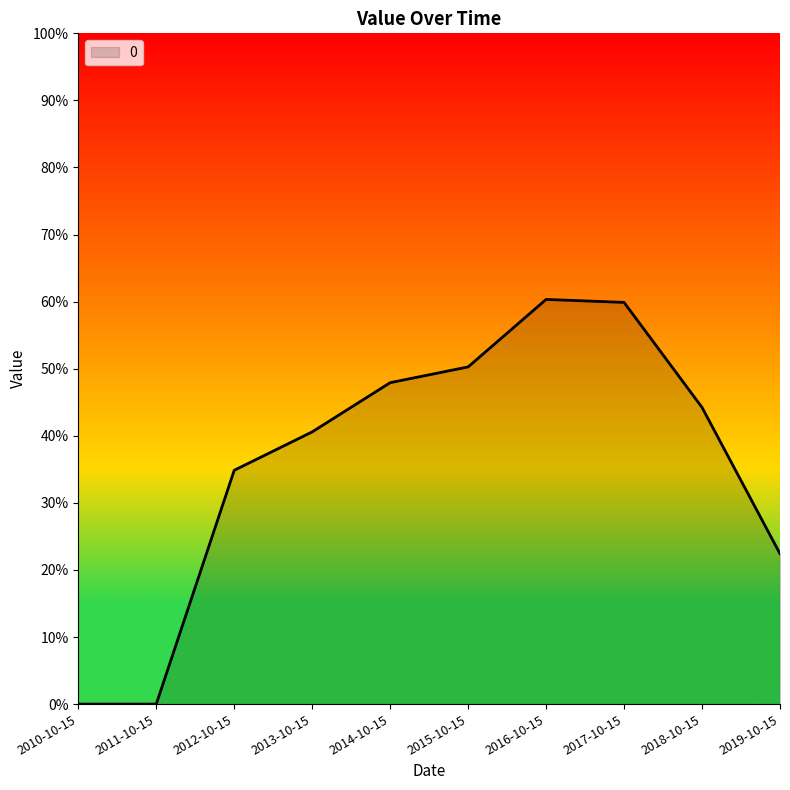

Does the chart have visible grid lines?

No